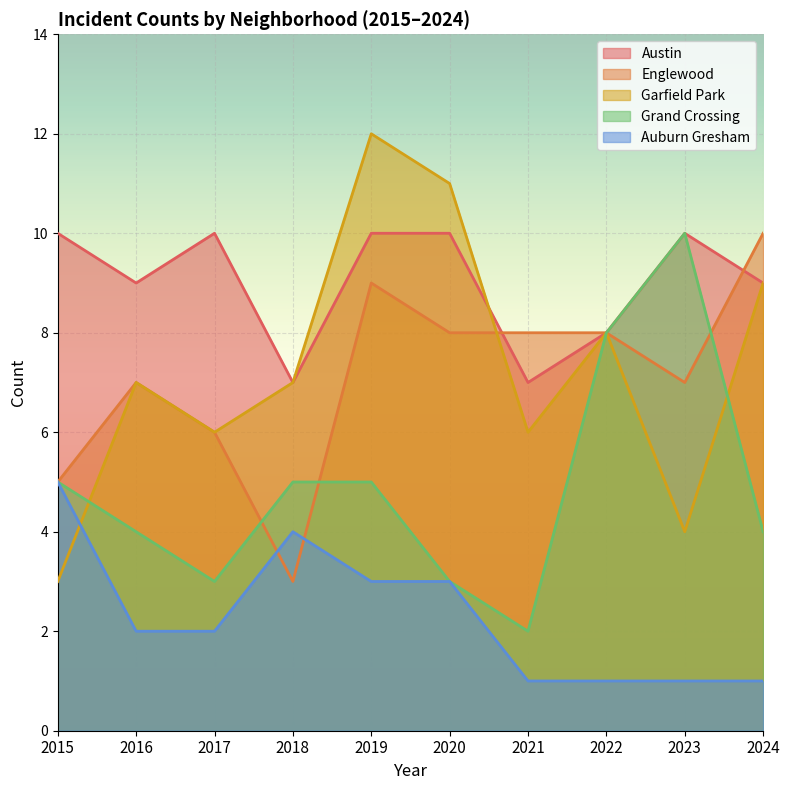

Is it true that Englewood equals 7 at 2016?

True